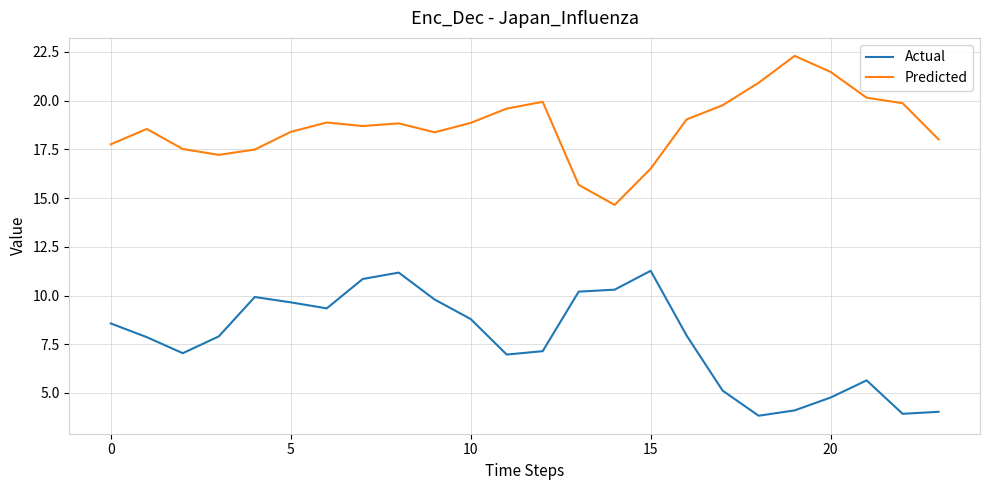

True or false: Actual and Predicted intersect in this chart.

False